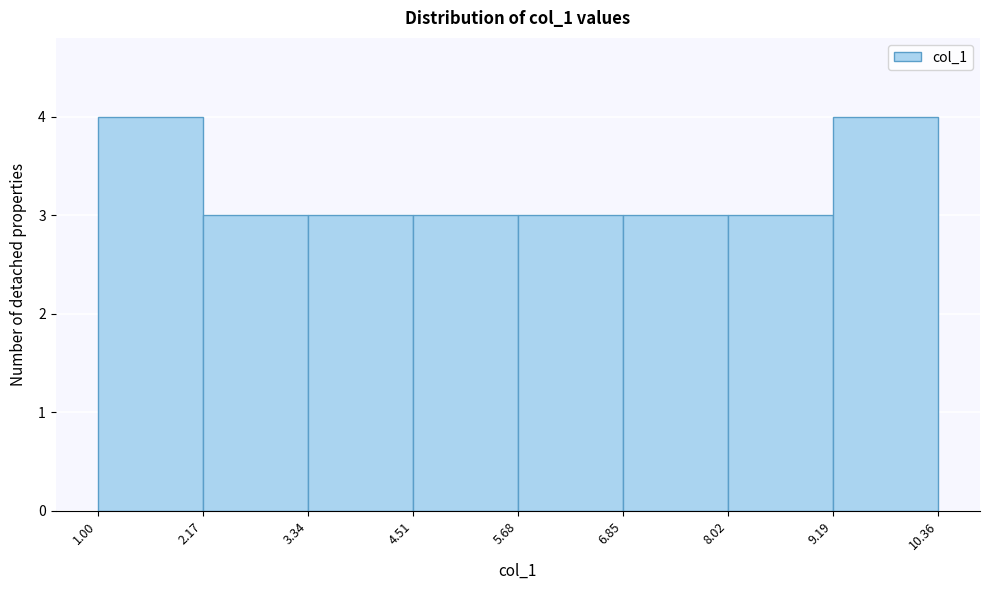

Reading left to right, list every bar in this chart as the range it spans on the x-axis followed by its height. The values are not printed on the chart, so give them approximately, as read against the axis.

1.00 to 2.17: 4
2.17 to 3.34: 3
3.34 to 4.51: 3
4.51 to 5.68: 3
5.68 to 6.85: 3
6.85 to 8.02: 3
8.02 to 9.19: 3
9.19 to 10.36: 4